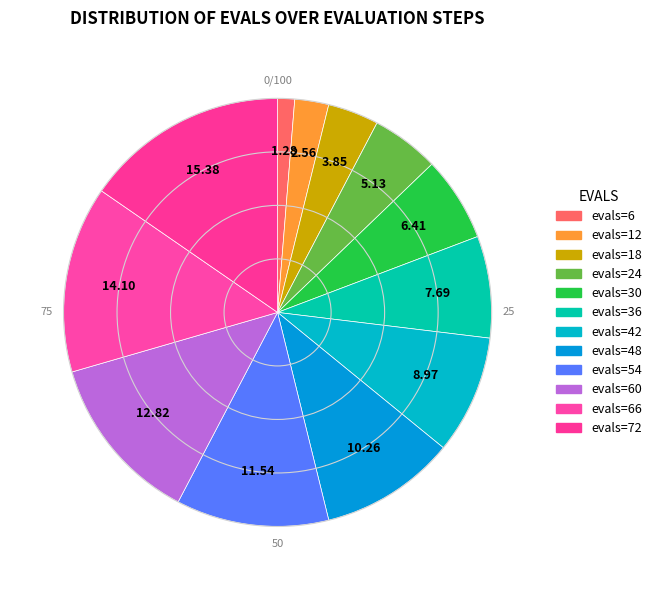

How many segments does this pie chart have?

12